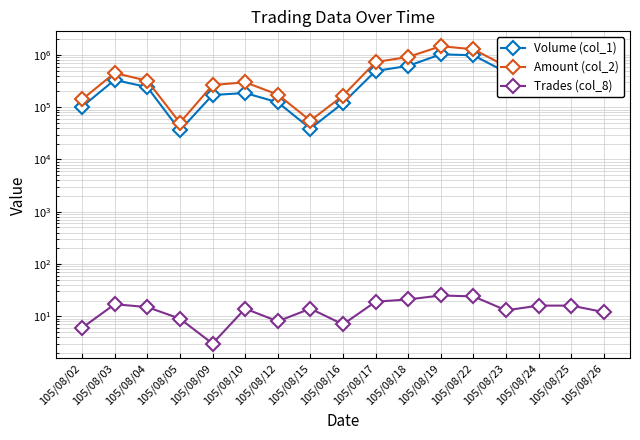

Where is the first local minimum for Volume (col_1)?

105/08/05